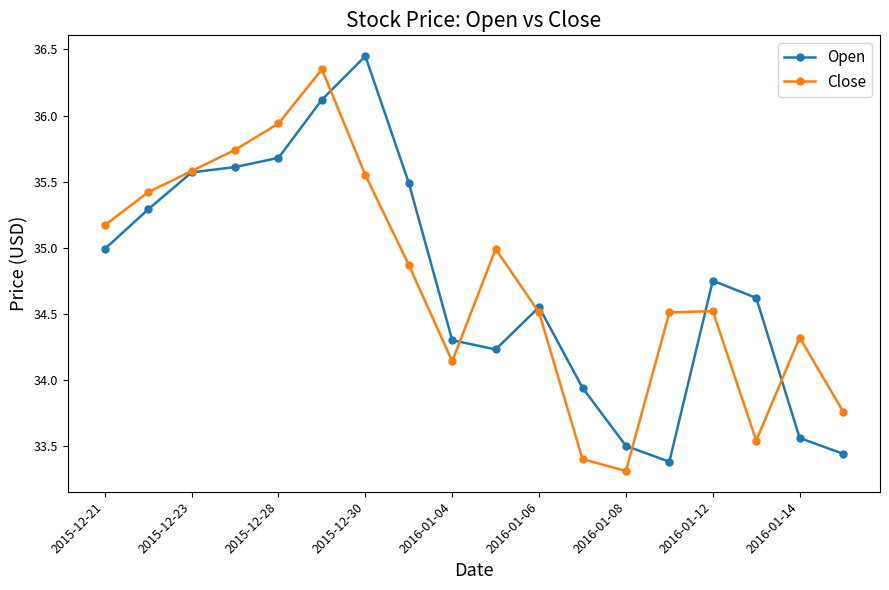

How many data points in Close are above 34?

14